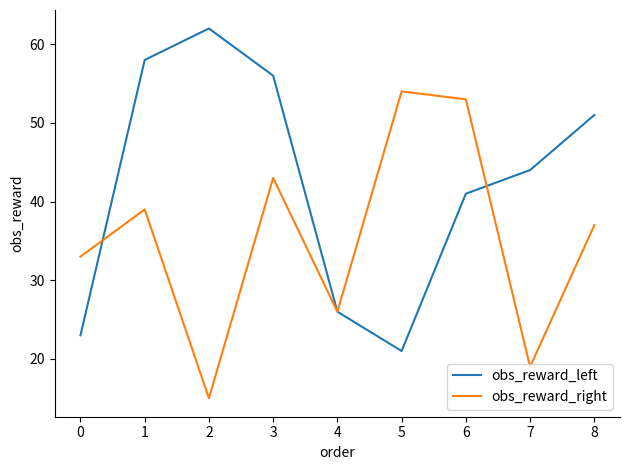

What is the difference between the highest and lowest values at 2?

47